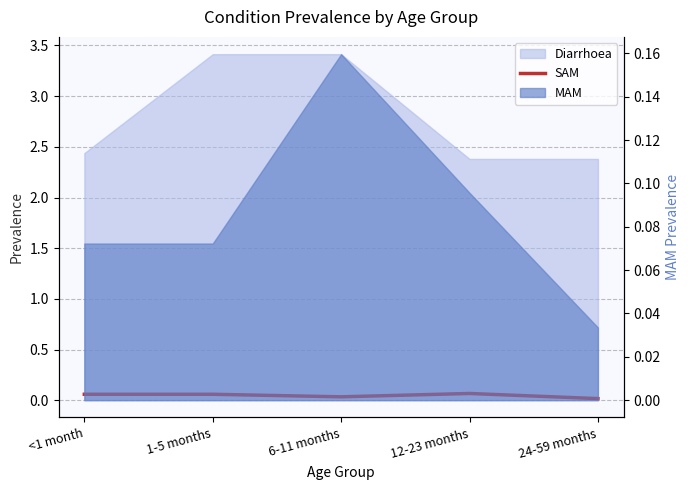

Is it true that the value at 24-59 months is 0.0?

True